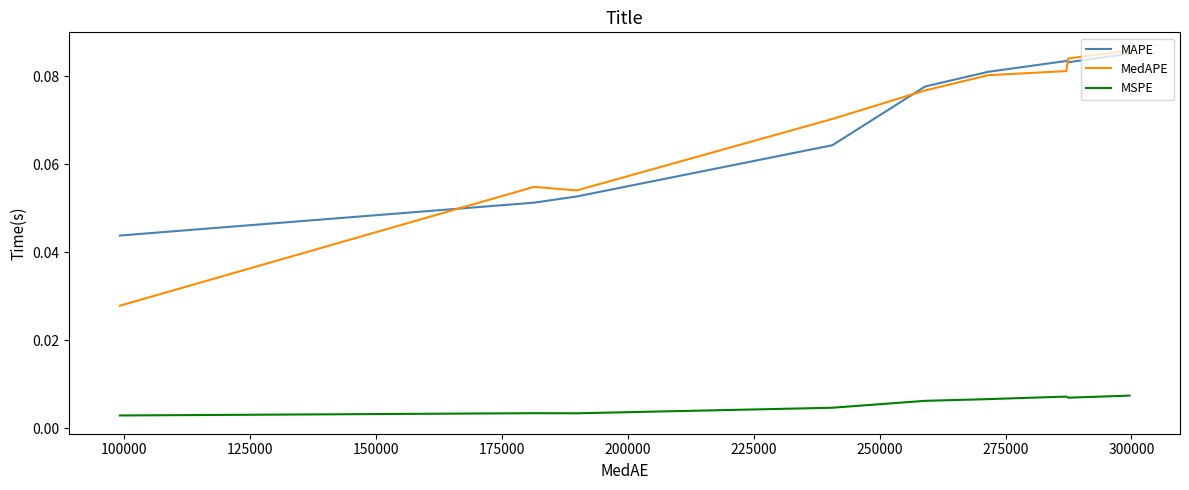

Which series has the widest spread of values?

MedAPE